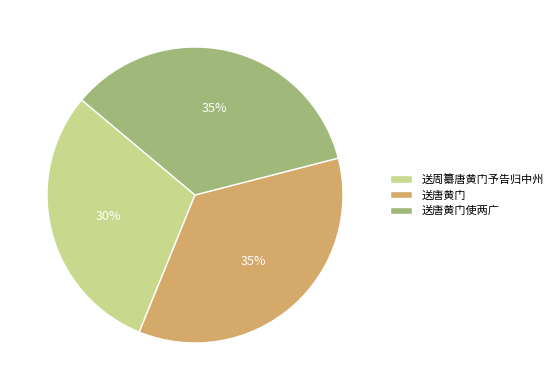

Approximately how many times larger is the value at 送周纂唐黄门予告归中州 compared to 送唐黄门?

0.9